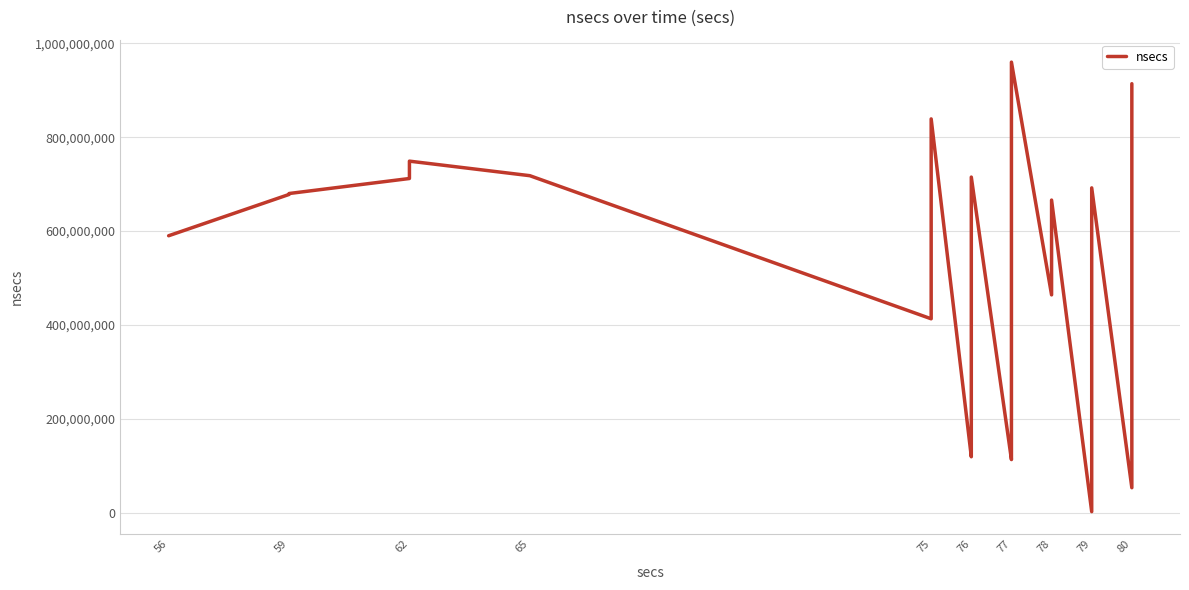

True or false: the data shows 504791108 at 80.

False